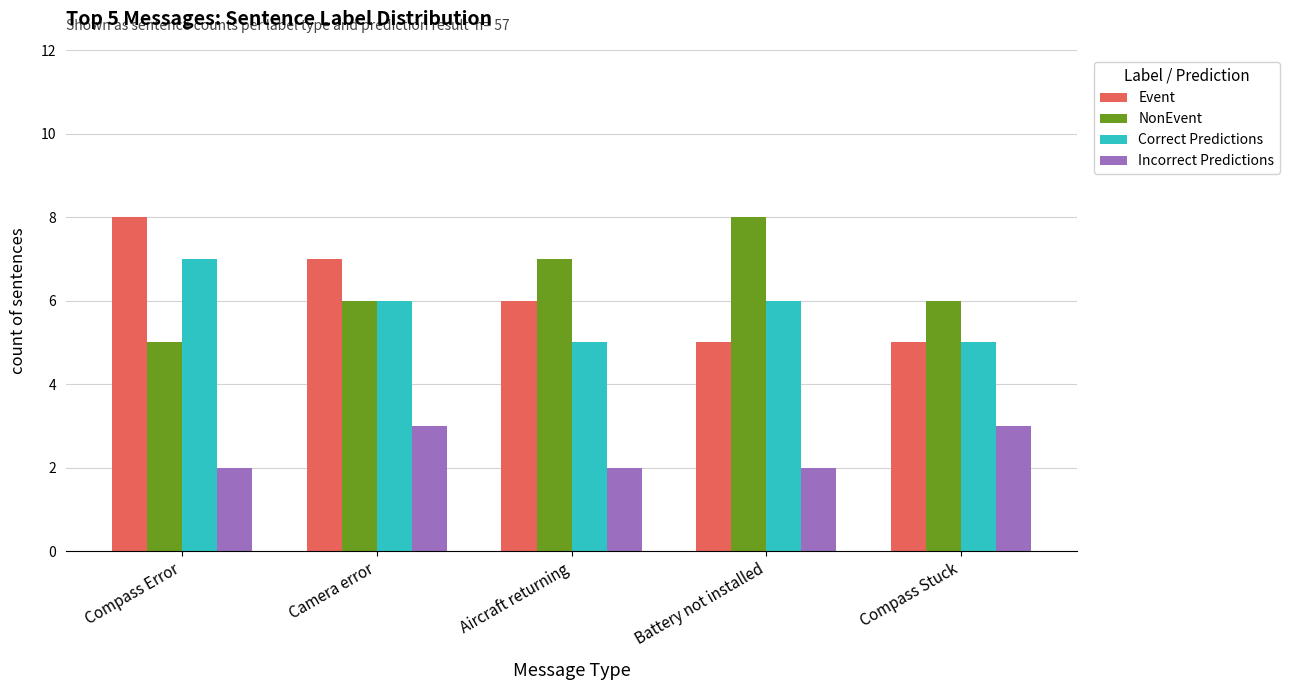

The Incorrect Predictions series shows 4 at Battery not installed. True or false?

False